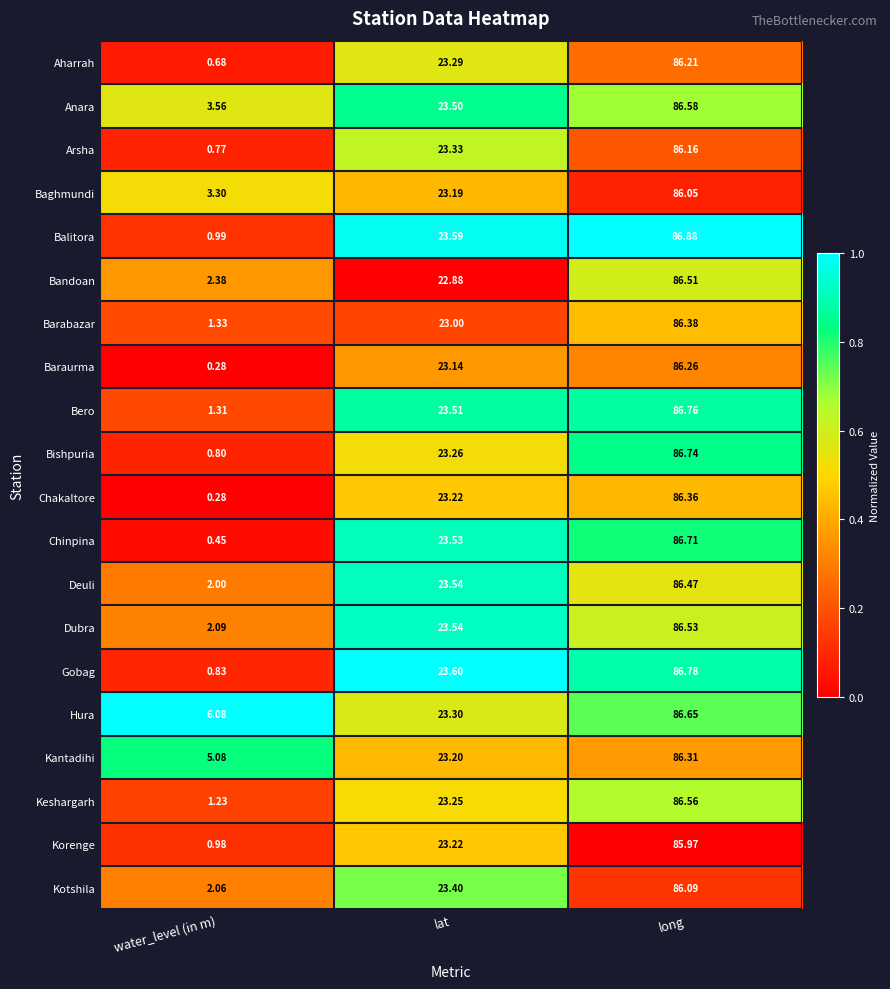

Where is Deuli nearest to the value 44?

lat